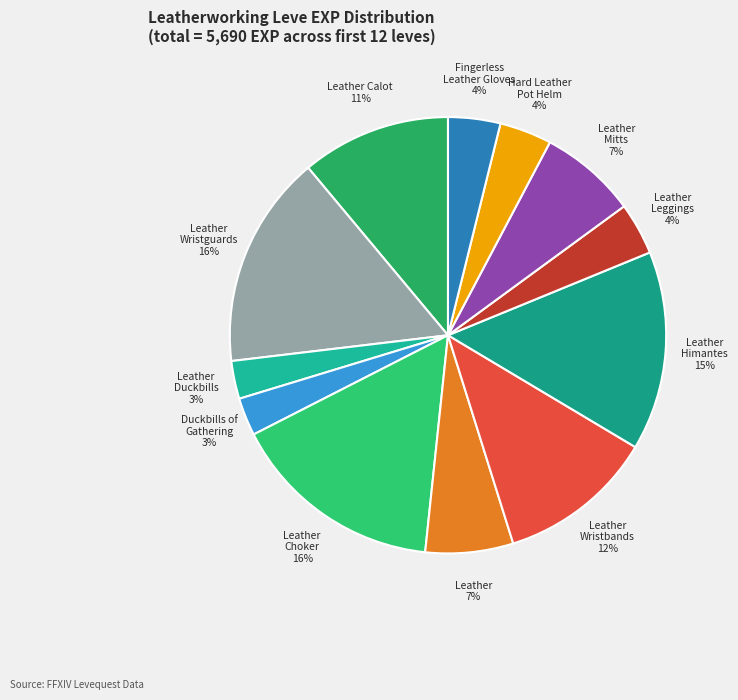

Combined, do Leather Calot 11% and Leather Himantes 15% account for over 50%?

No